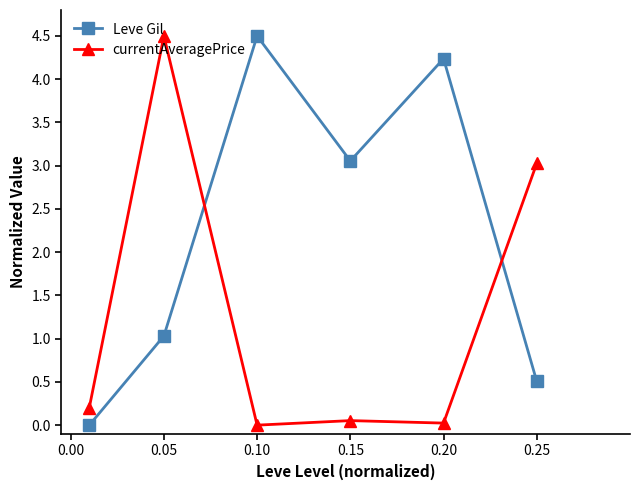

In Leve Gil, how many points are lower than both neighbors (excluding endpoints)?

1